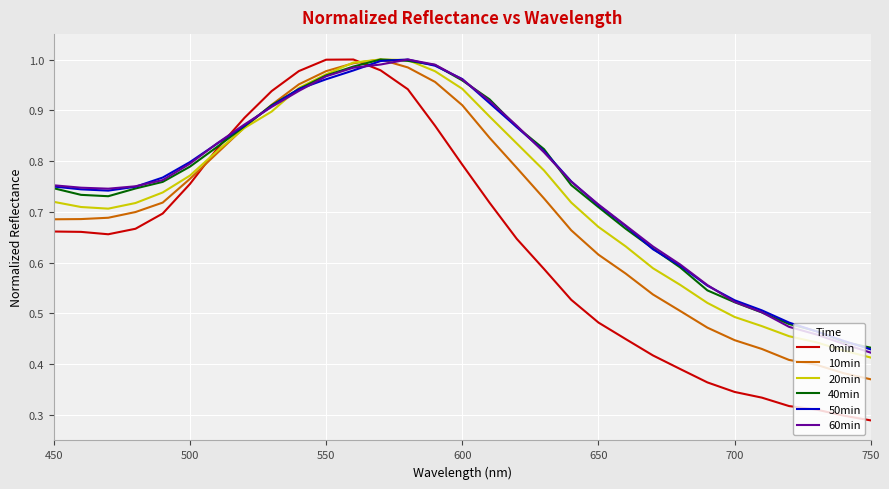

In 40min, how many points are higher than both neighbors (excluding endpoints)?

1